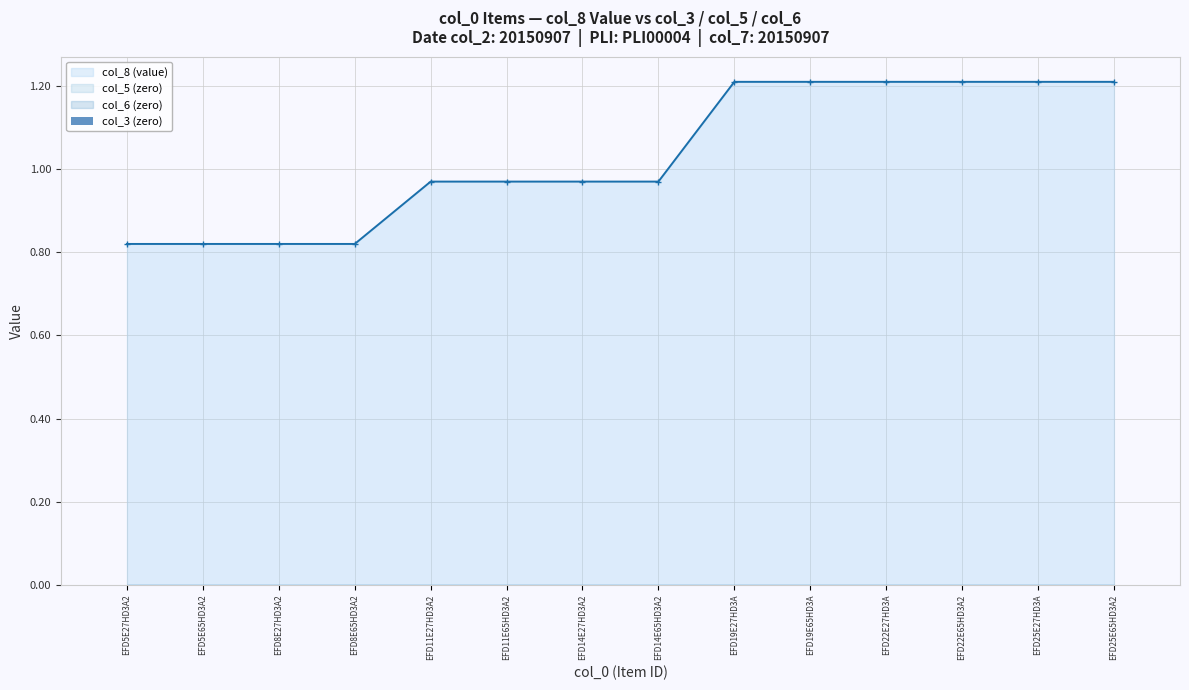

Which category has the lowest value in the col_6 (zero) series?

EFD5E27HD3A2